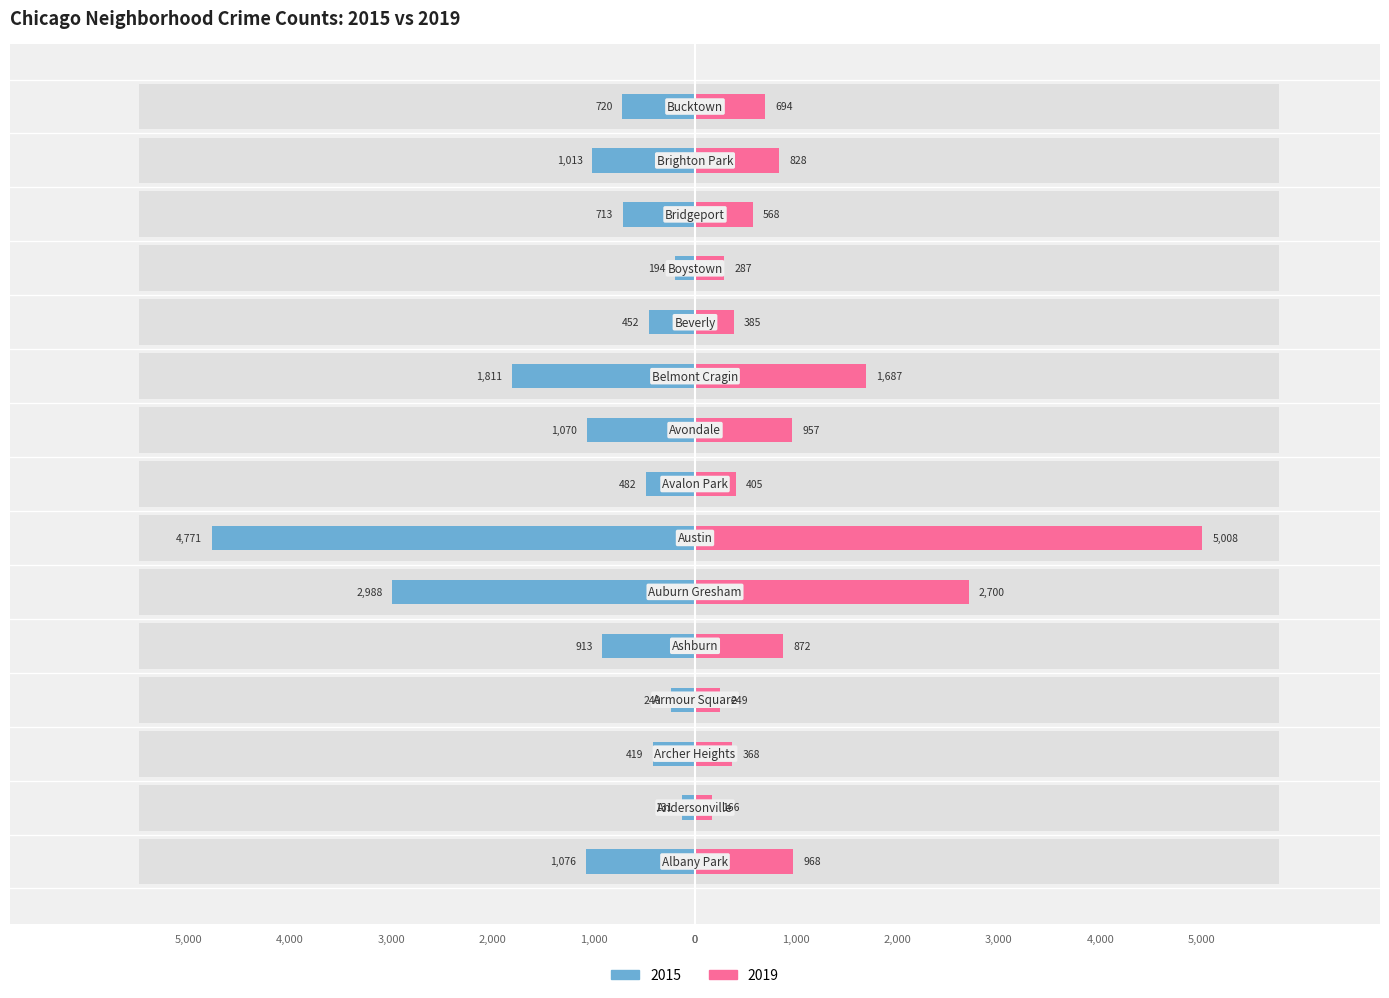

Is it true that 2015 equals -253 at Albany Park?

False